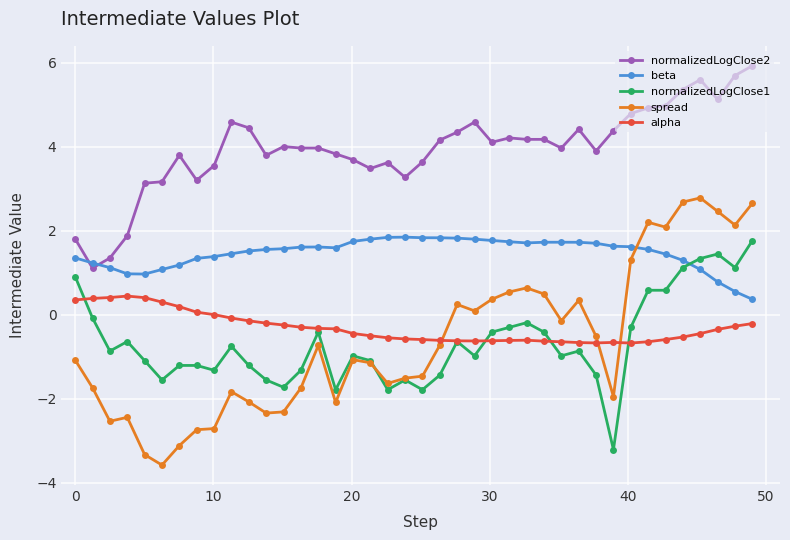

What is the difference between the second highest and minimum values in the normalizedLogClose1 series?

4.7